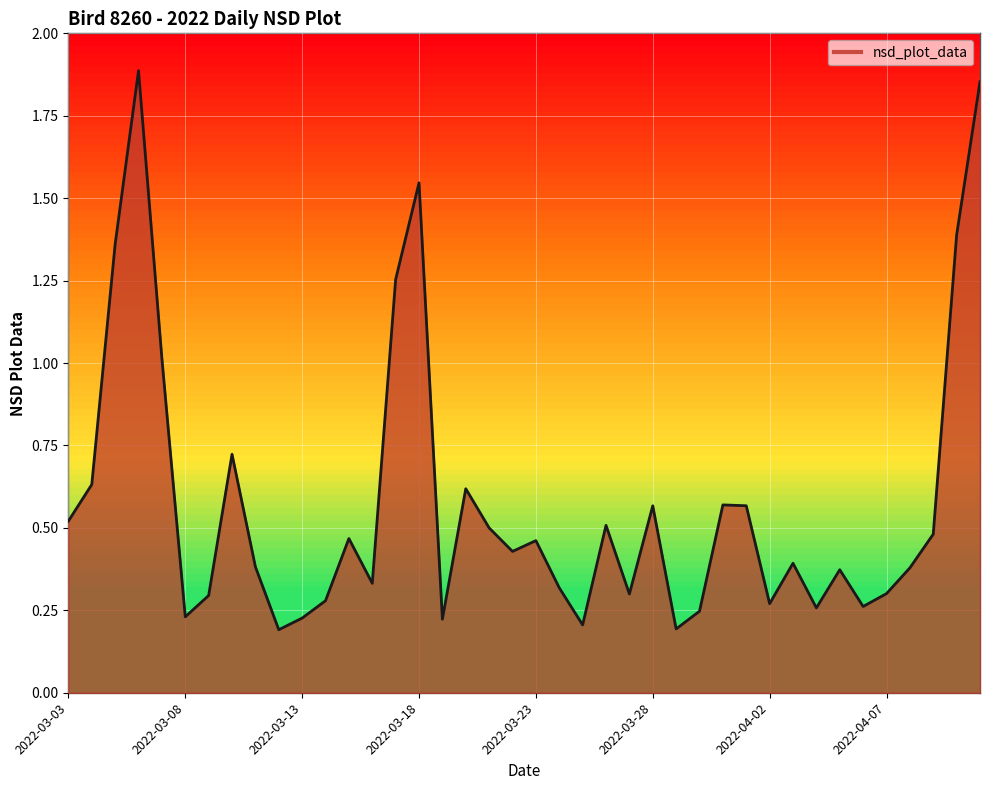

What is the difference between the maximum and minimum values?

1.7